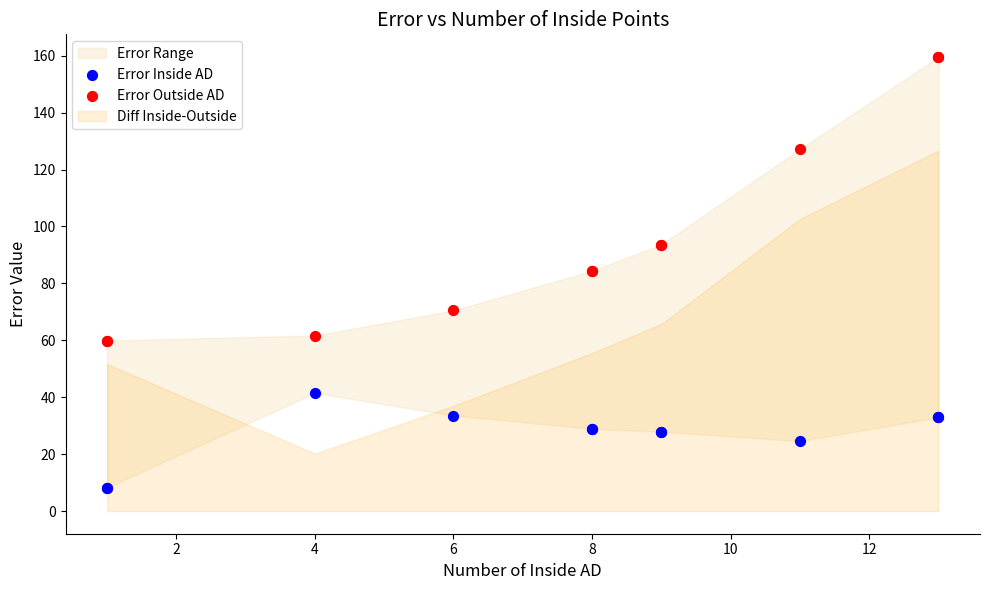

Which series reaches the minimum Y coordinate?

Error Inside AD